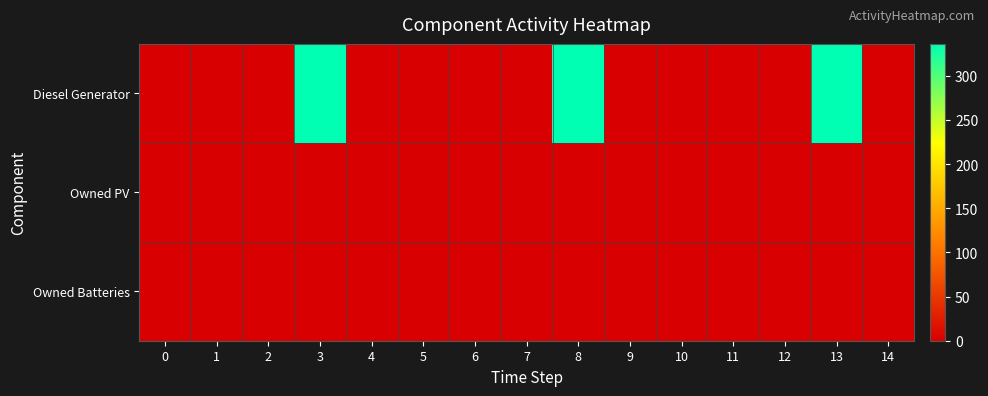

What is the greatest value displayed?

336